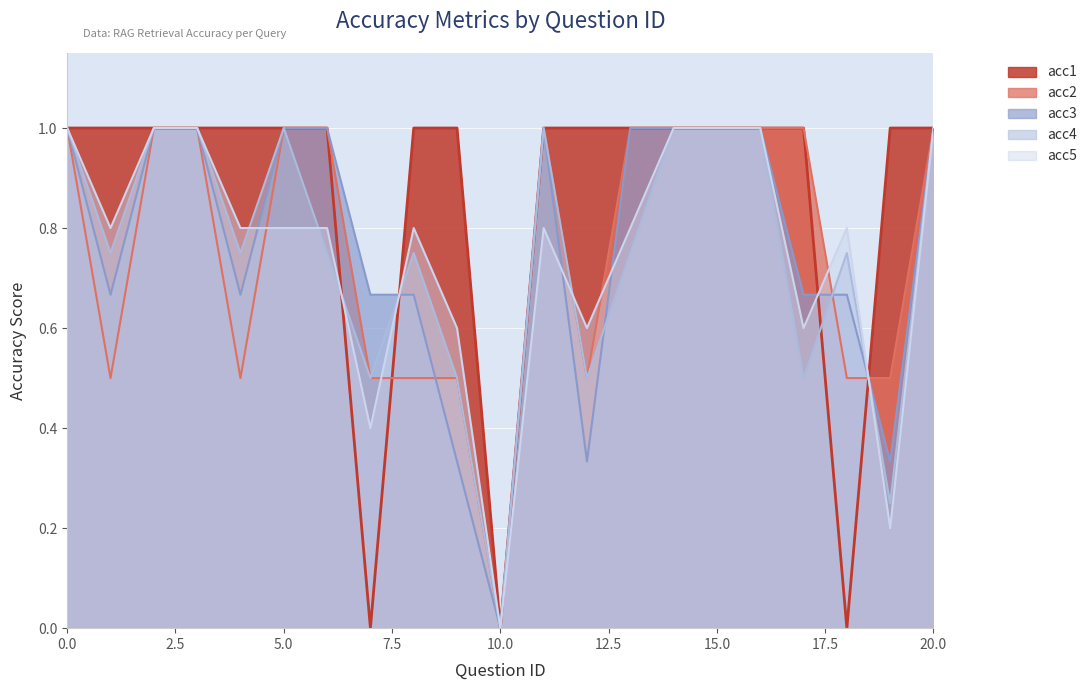

Which series ends up on top after the final intersection of acc4 and acc1?

acc1